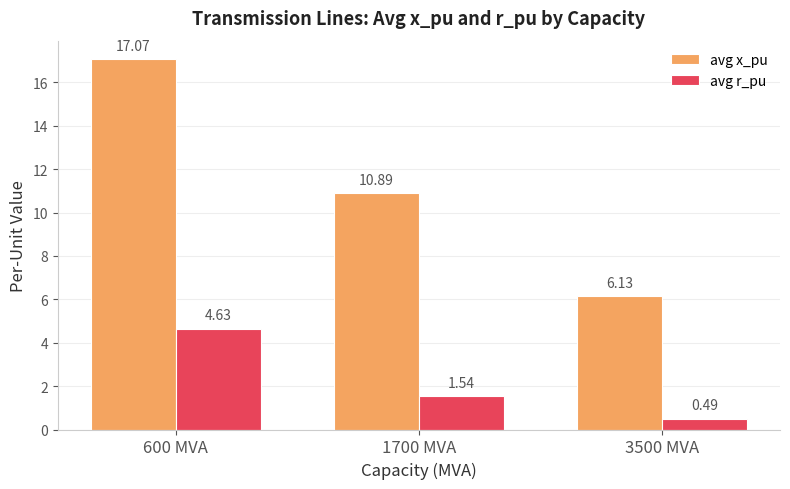

What is the difference between the highest and lowest values at 600 MVA?

12.4